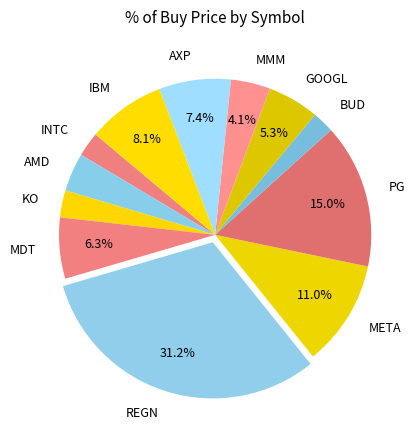

Which category has the biggest portion of the pie?

REGN